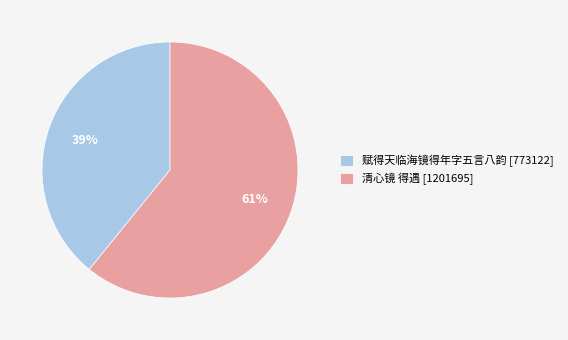

Combined, do 赋得天临海镜得年字五言八韵 and 清心镜 得遇 account for over 50%?

Yes